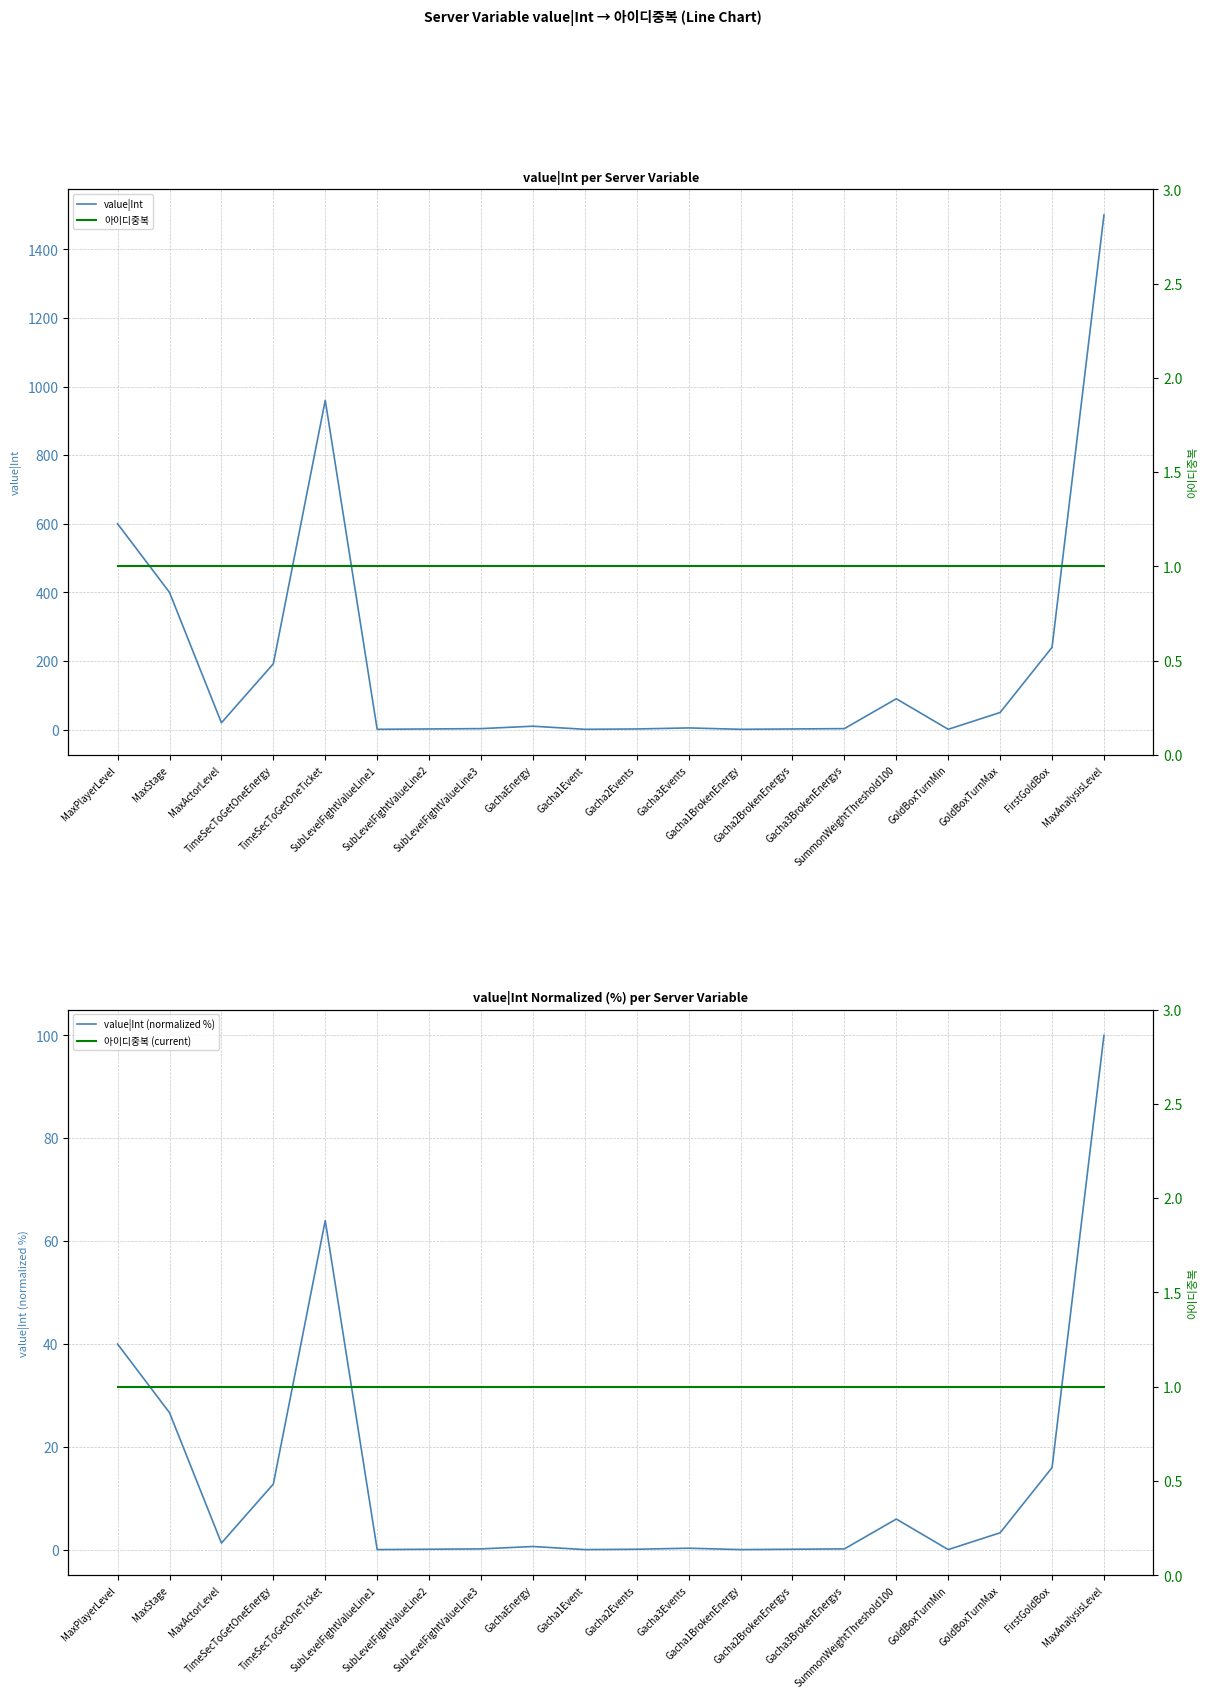

Rank the series by their maximum value, from lowest to highest.

아이디중복, 아이디중복 (current), value|Int (normalized %), value|Int